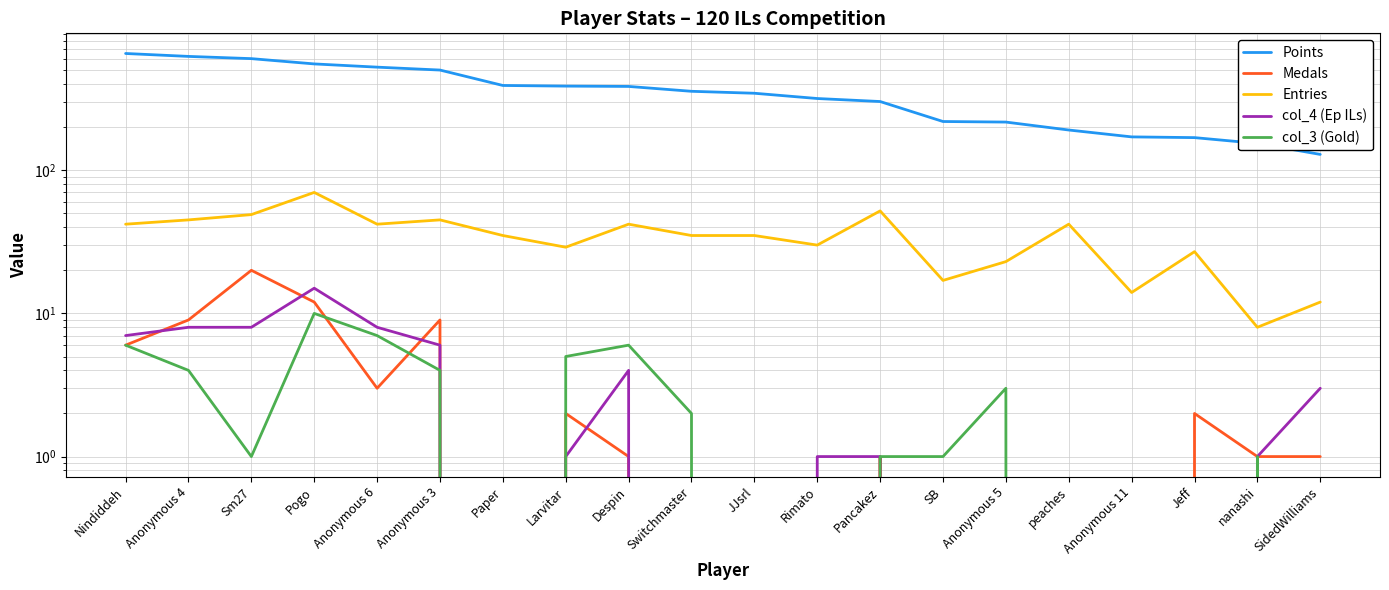

What is the spread (max minus min) of values at Jeff?

169